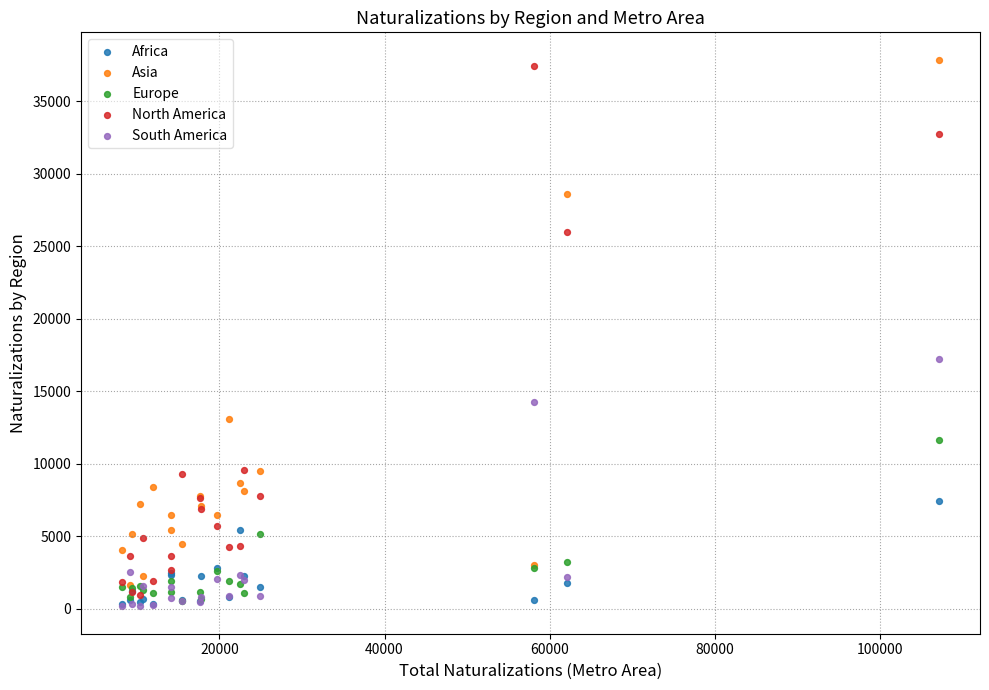

Which series contains the highest Y value?

Asia